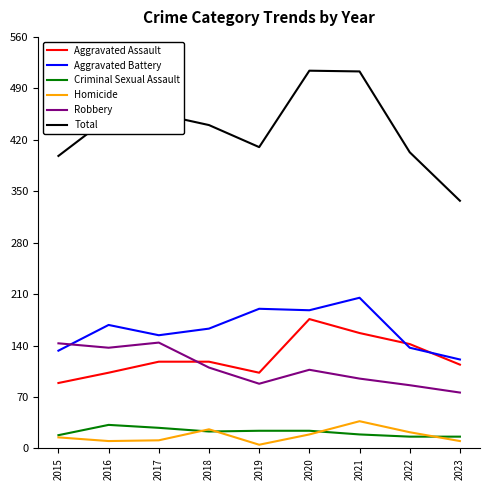

Which series has the largest total across all categories?

Total